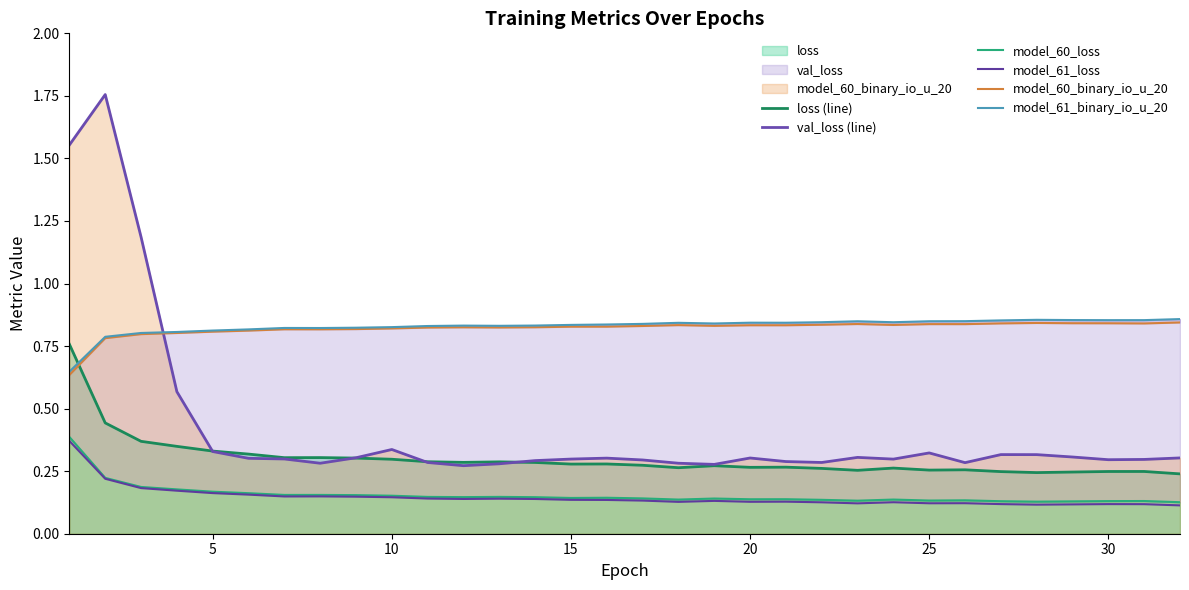

How many interior local valleys does the model_61_binary_io_u_20 series have?

6